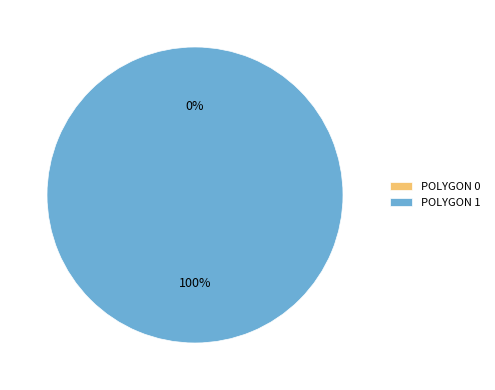

True or false: POLYGON 0 accounts for 0% of the total.

True